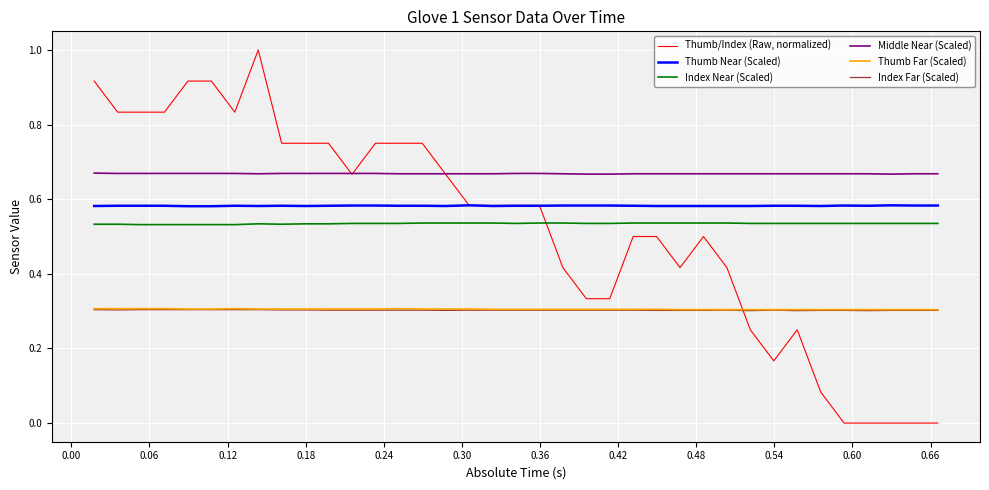

Which series has the widest spread of values?

Thumb/Index (Raw, normalized)